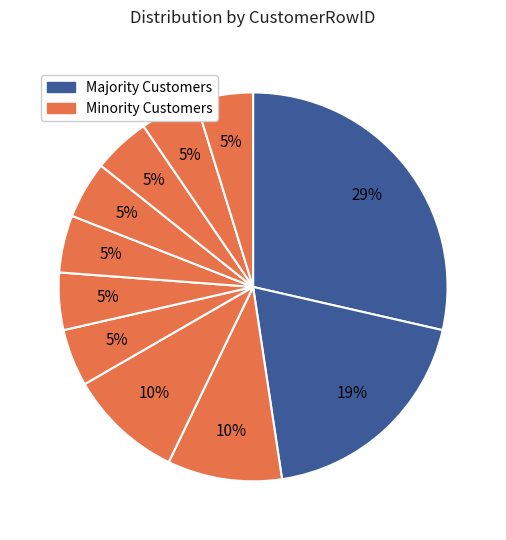

How many segments does this pie chart have?

11